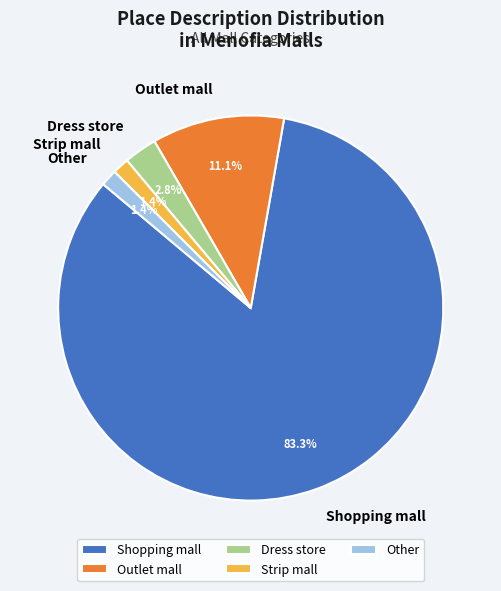

To the nearest percent, what percentage of the pie is Strip mall?

1%